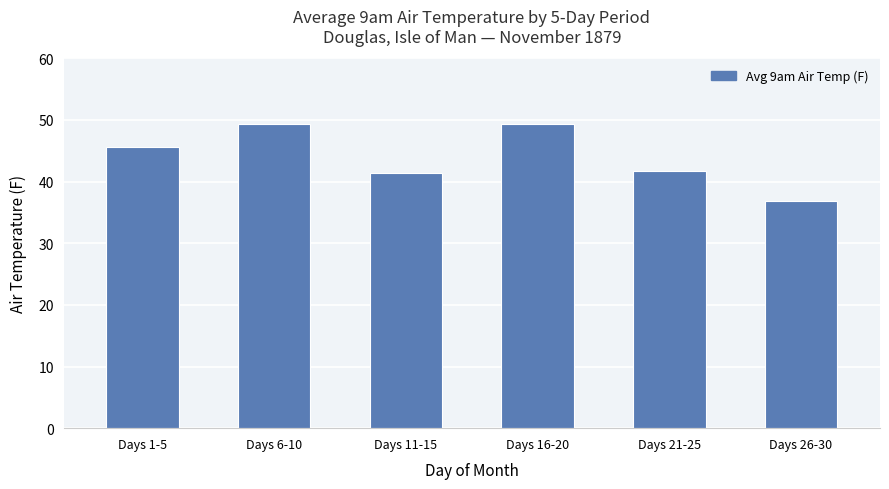

Which has a higher value, Days 1-5 or Days 26-30?

Days 1-5